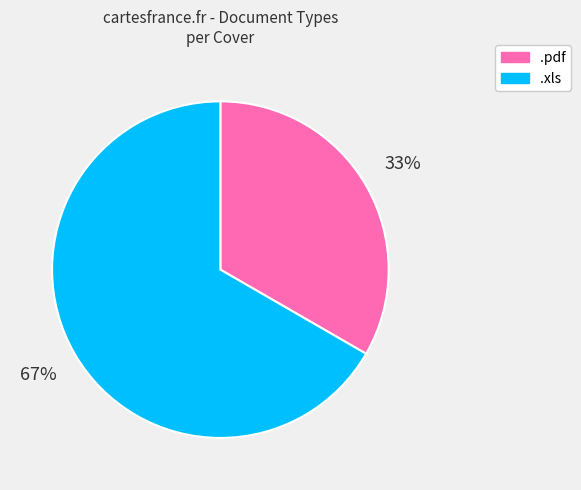

Do .xls and .pdf together represent more than half of the pie?

Yes